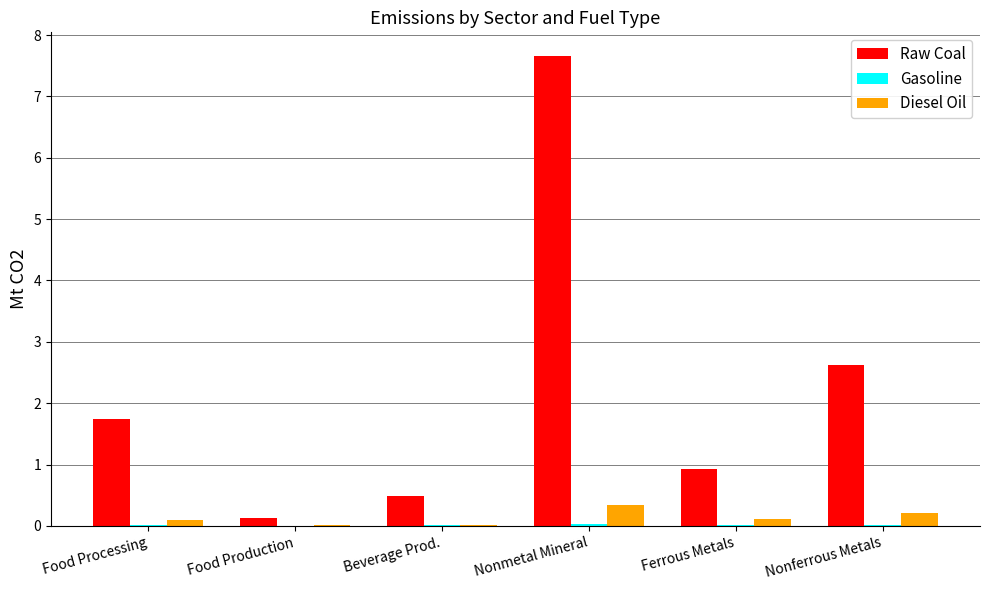

What is the maximum value shown in the chart?

7.7